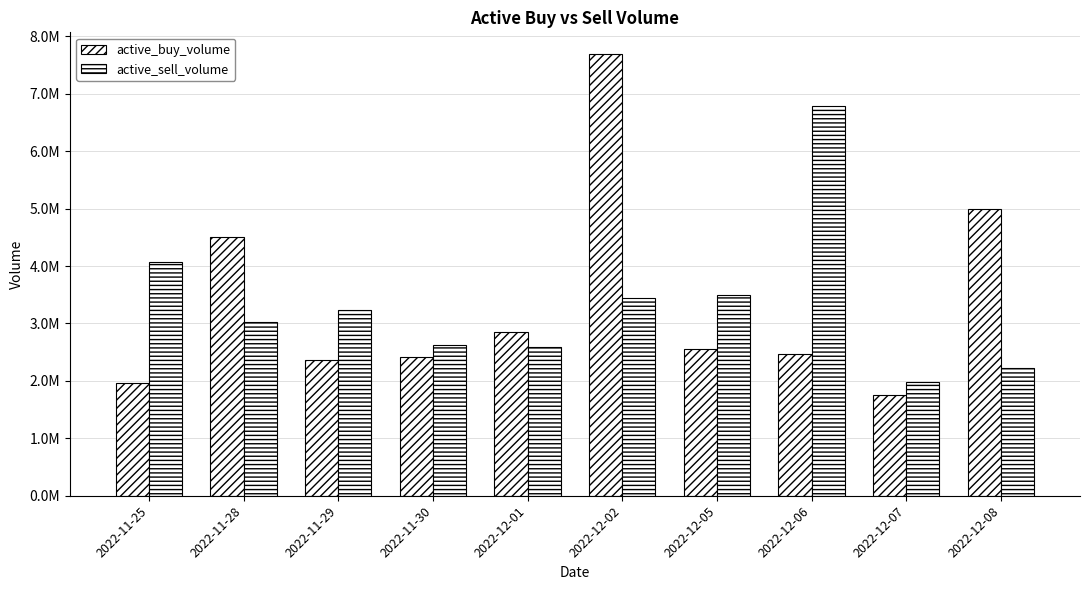

What is the greatest value displayed?

7685550